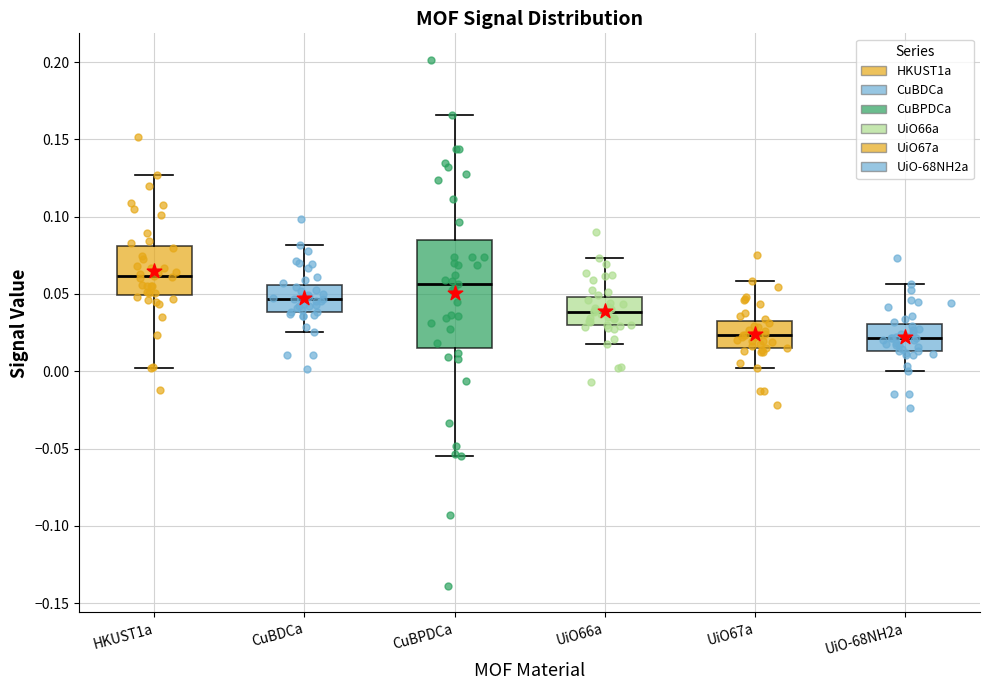

Which box is the tallest, from its lower edge to its upper edge?

CuBPDCa